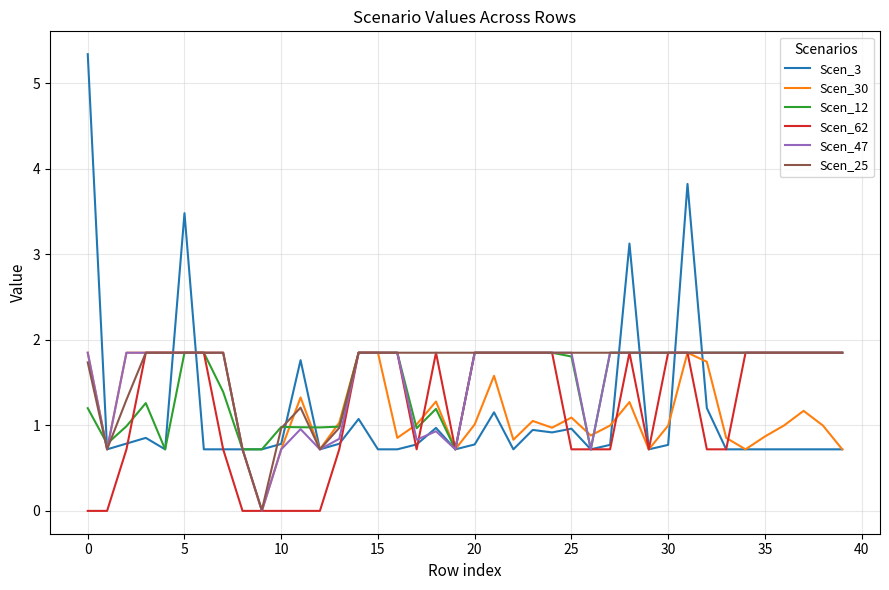

What is the minimum value for Scen_3?

0.7